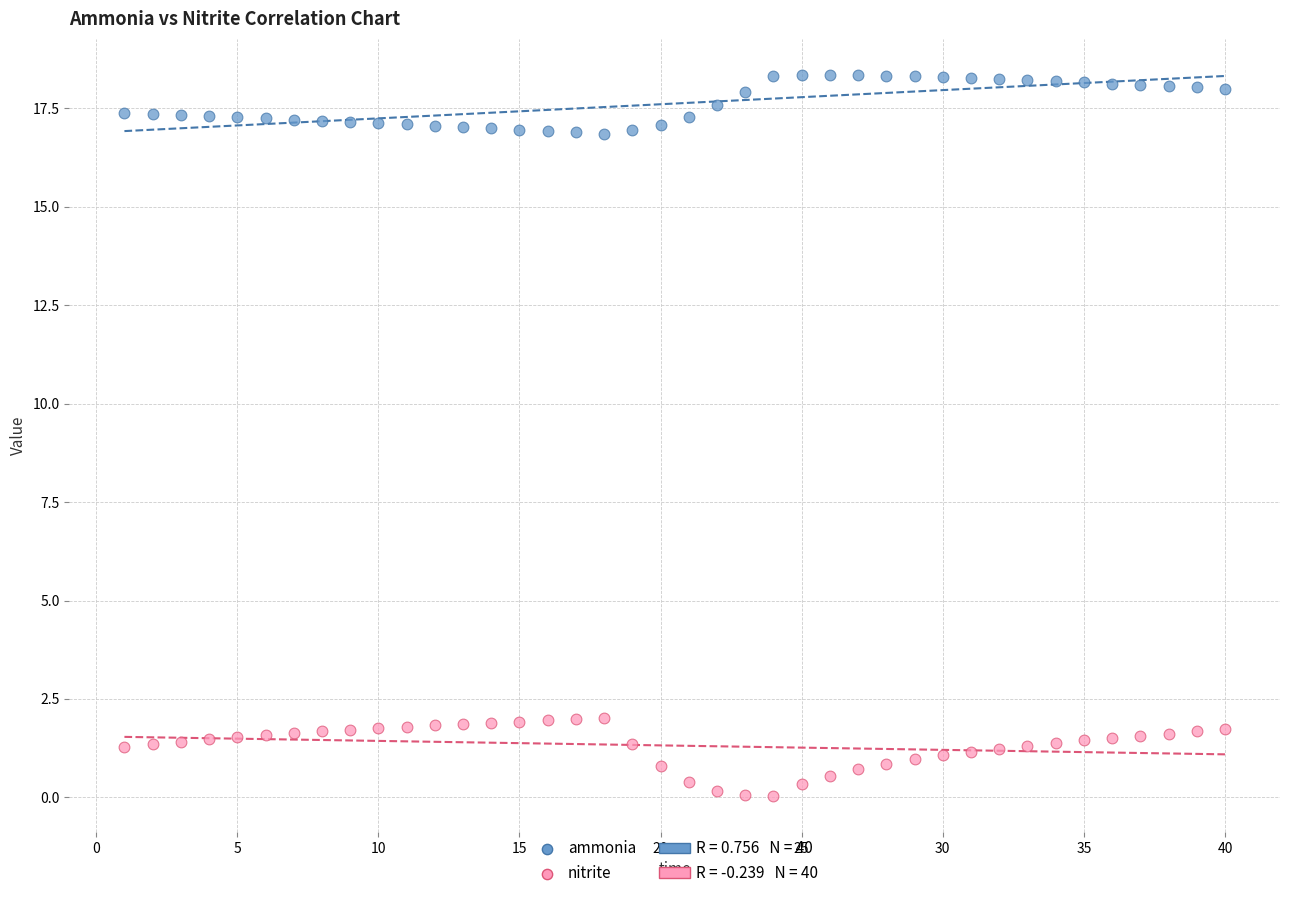

Which series has the widest spread of Y values?

nitrite